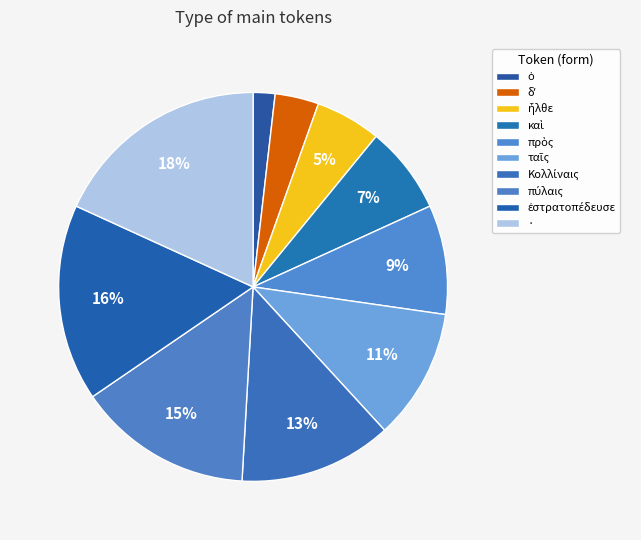

To the nearest percent, what percentage of the pie is δʼ?

4%